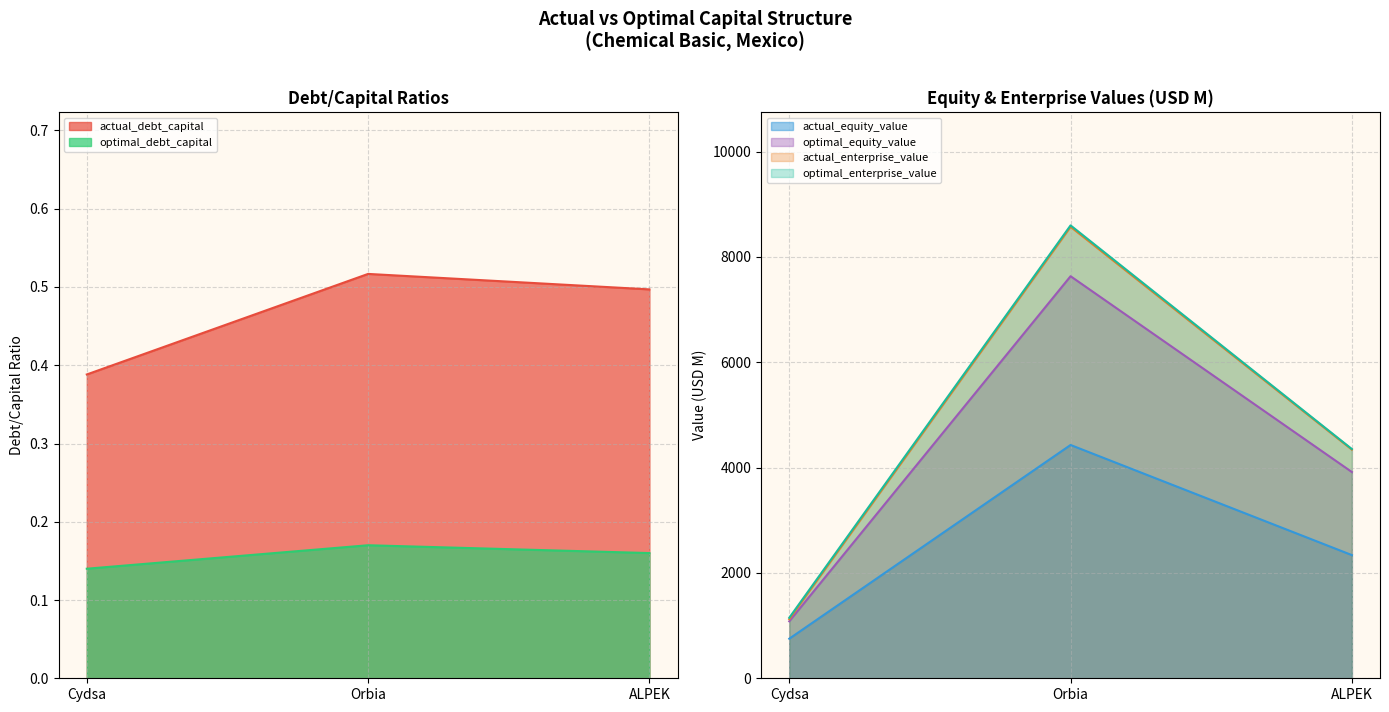

Read the optimal_enterprise_value value at Cydsa.

1148.9